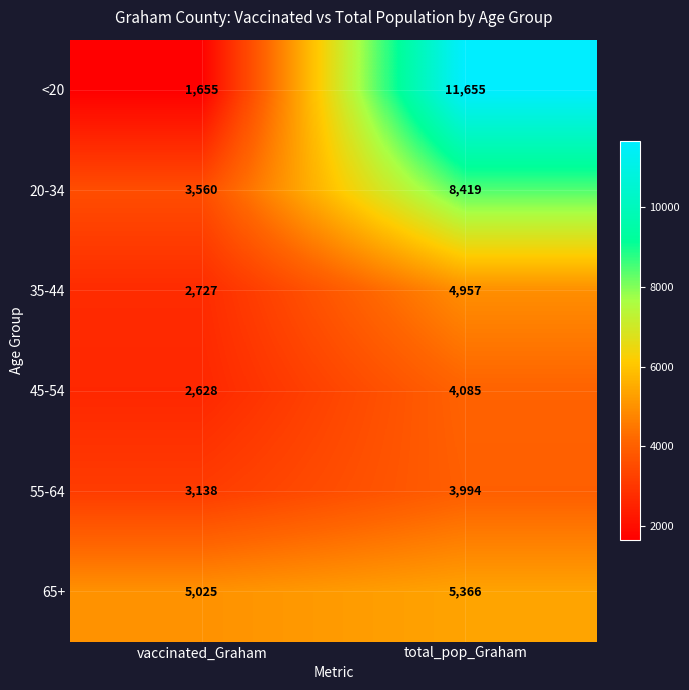

Count the number of data series in this chart.

6